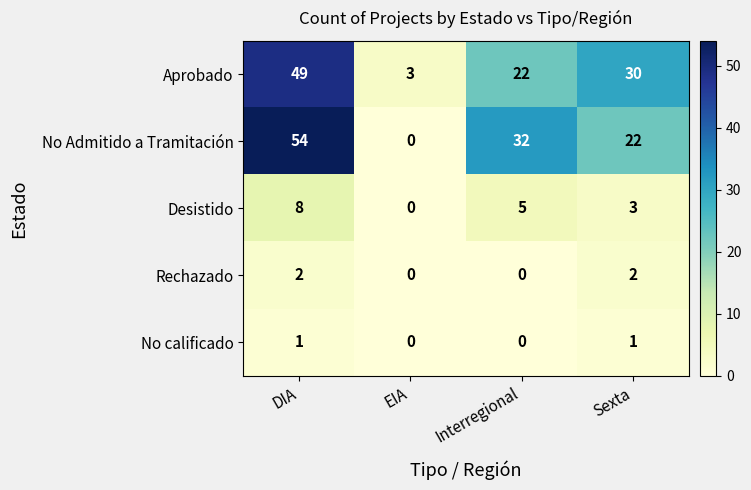

Which series has the widest spread of values?

No Admitido a Tramitación